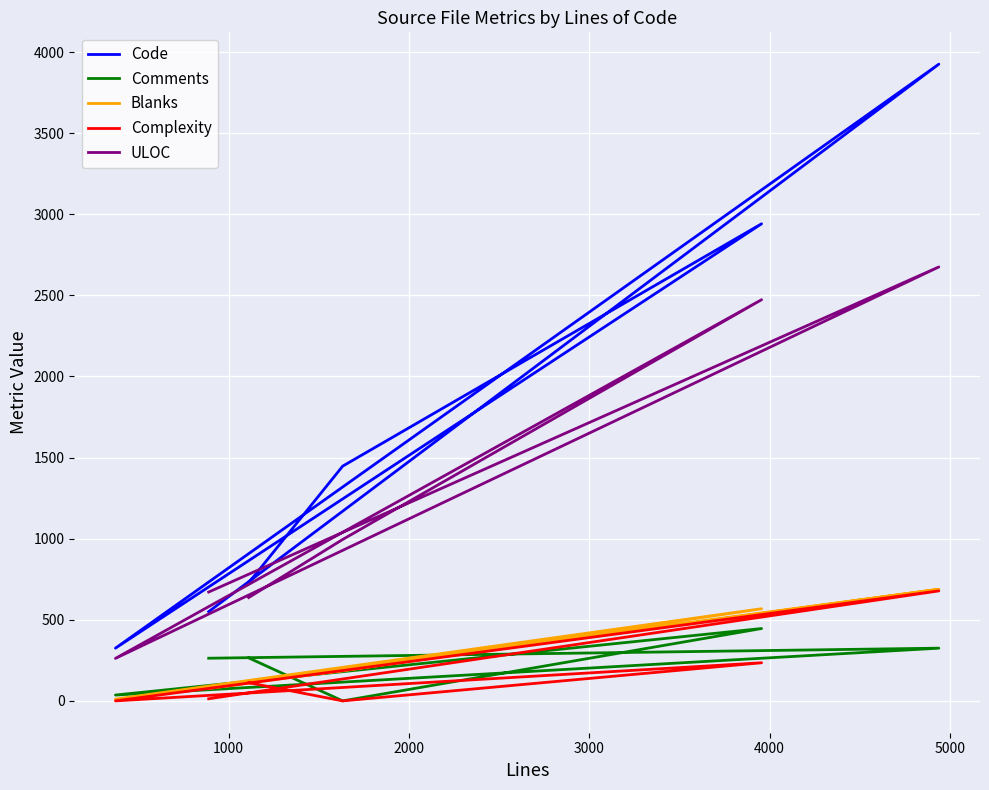

True or false: Complexity has a value of 149 at 0.

False